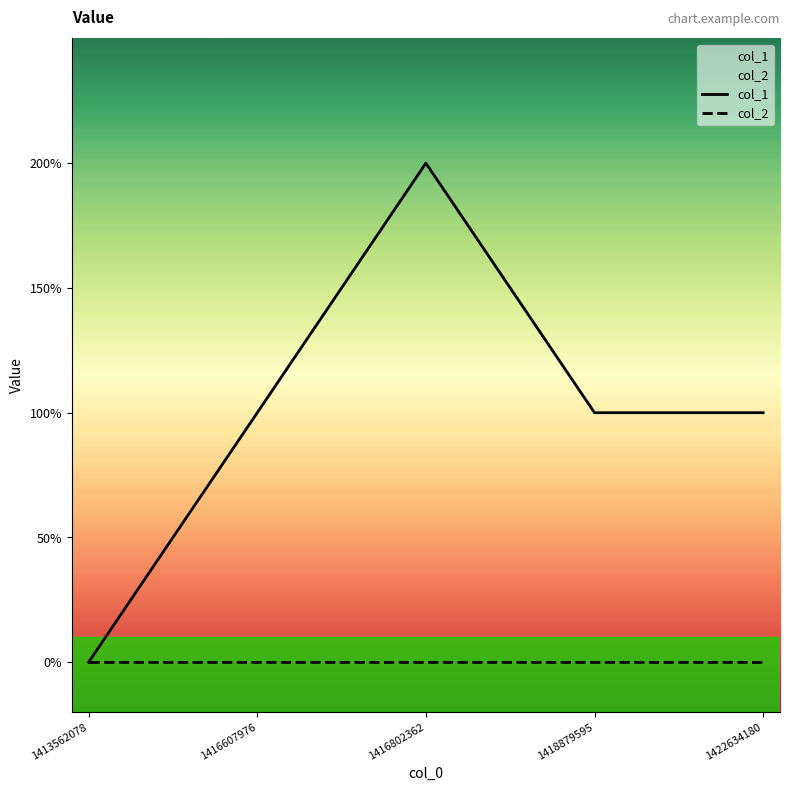

How many values in the col_1 series are below 1?

1